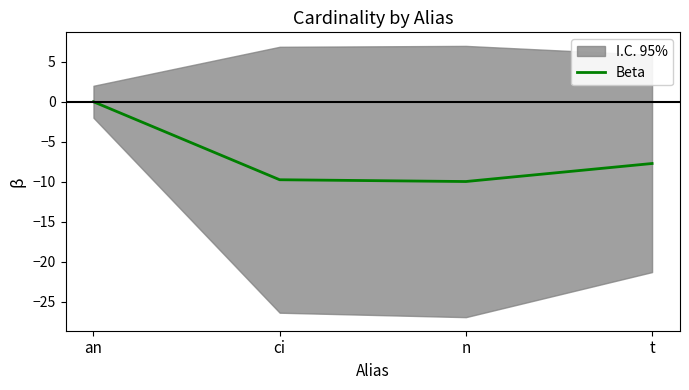

Reading left to right, extract all data points from this chart.

0.0	-9.8	-10.0	-7.7